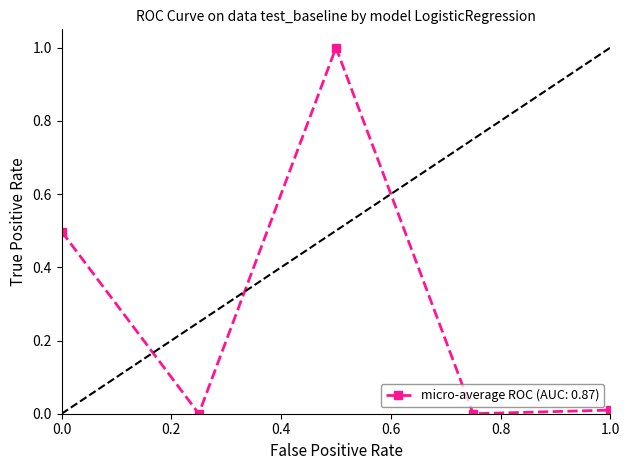

What is the difference between the maximum and minimum values?

1.0